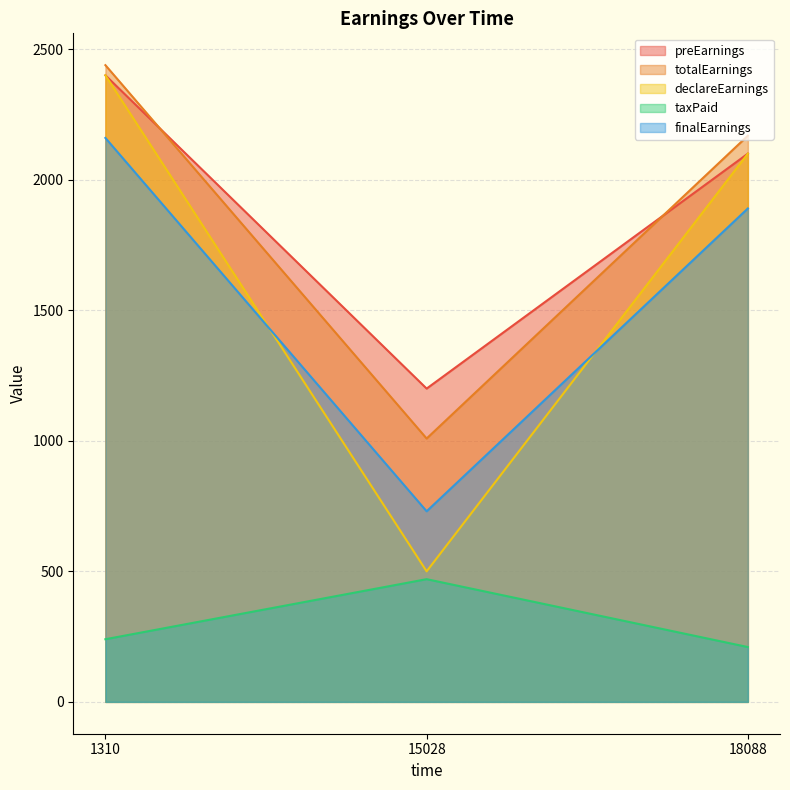

Is it true that taxPaid equals 294.7 at 18088?

False